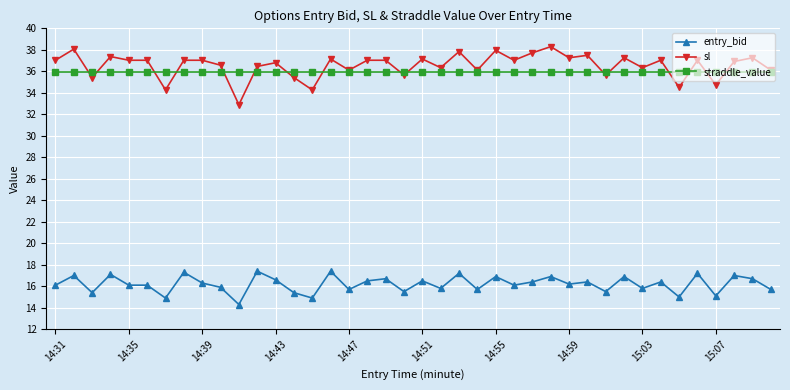

What is the value of the sl point at the 25th from the left?

38.0